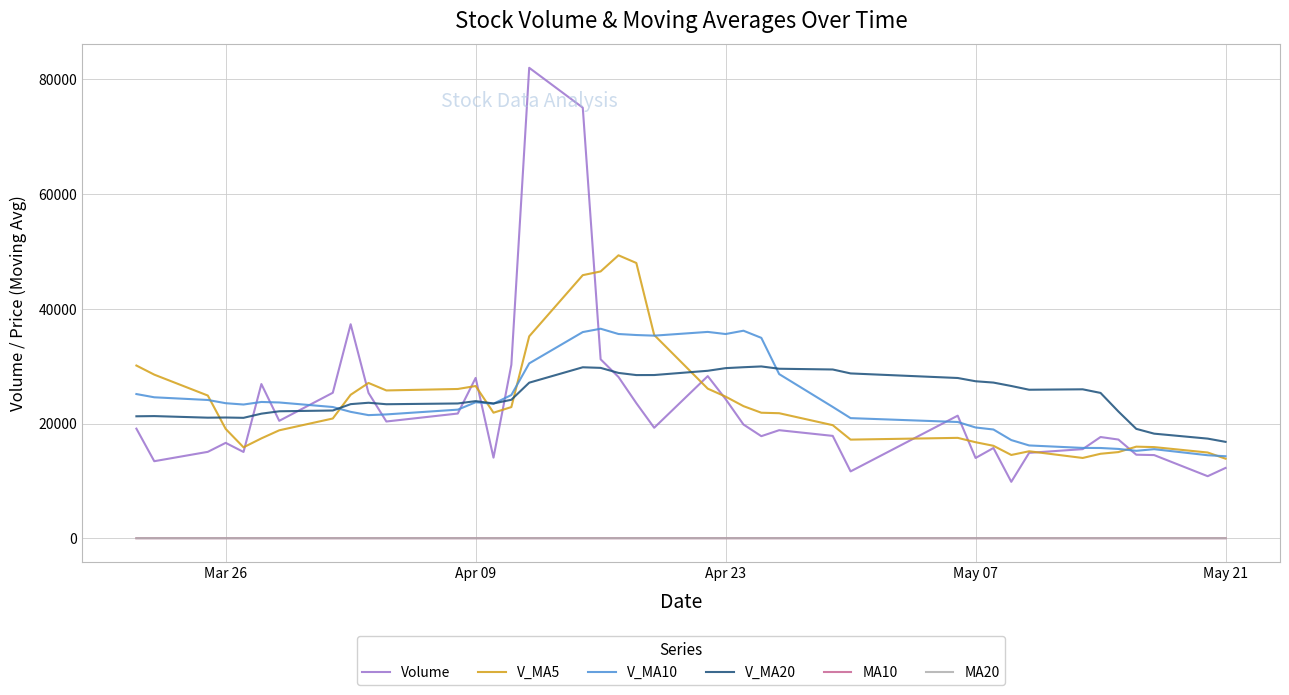

True or false: MA10 and Volume intersect in this chart.

False